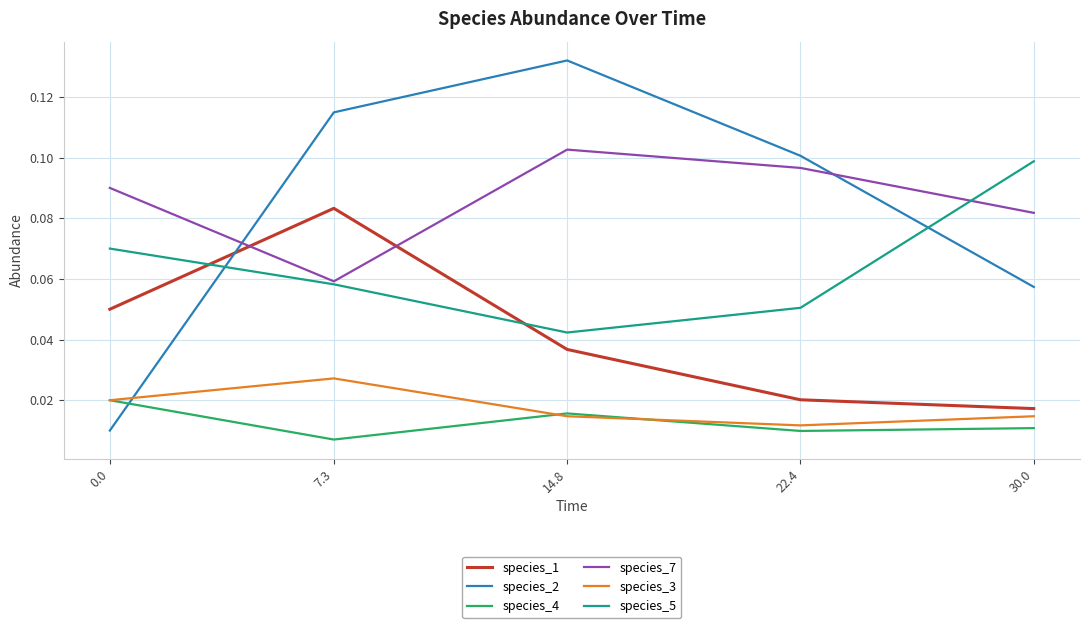

What position from the right is 14.8?

3